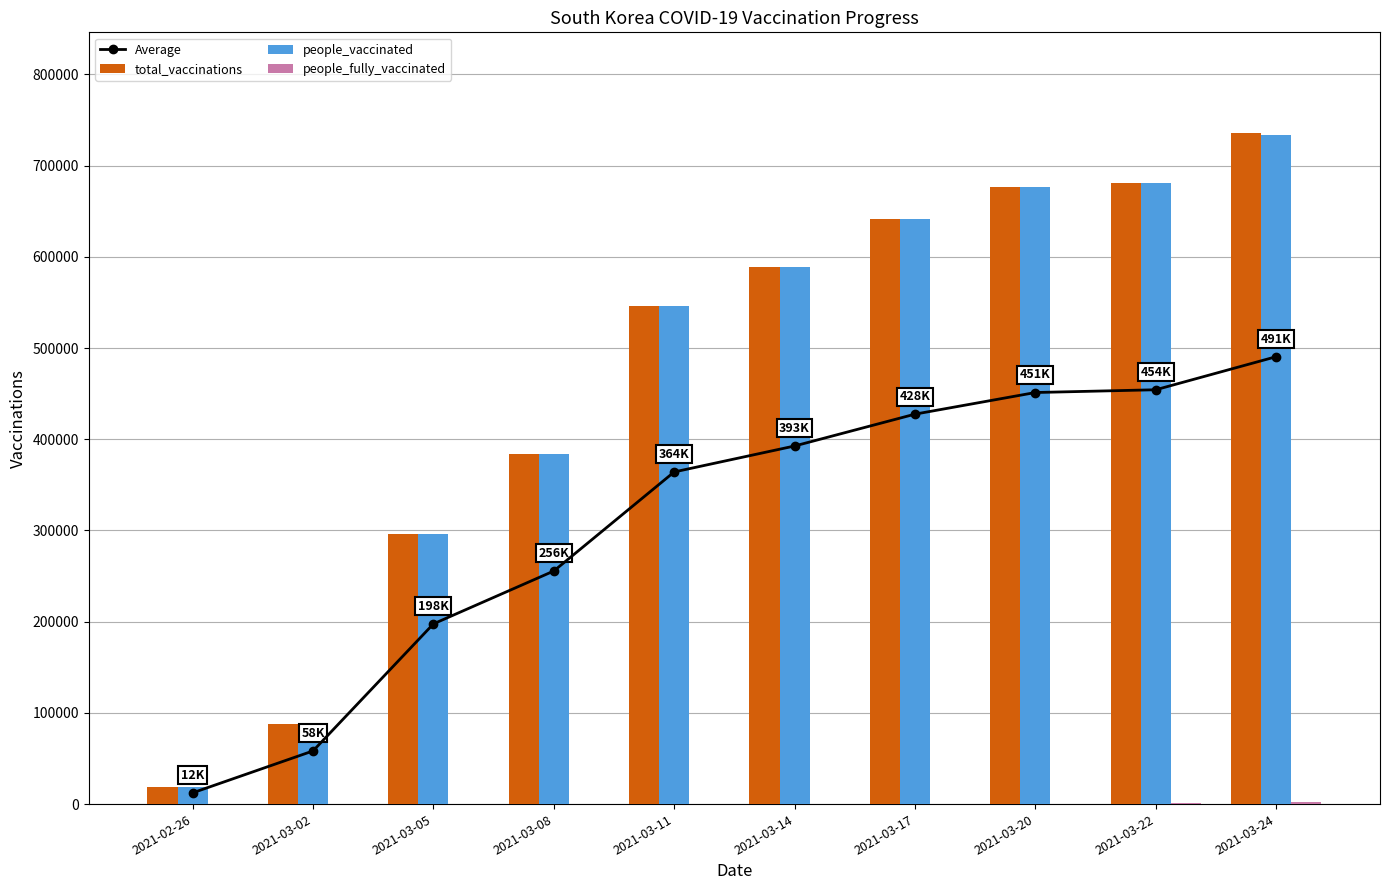

True or false: Average has a value of 58285.3 at 2021-03-02.

True